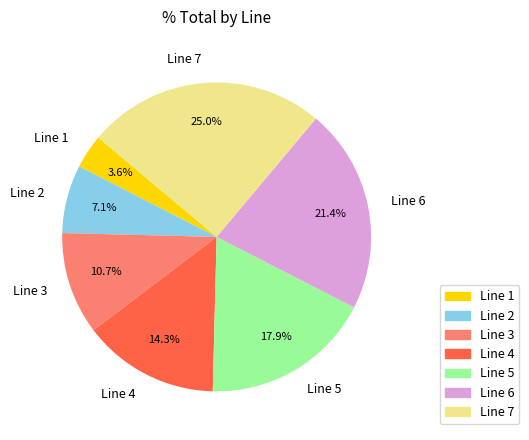

True or false: Line 2 accounts for 7% of the total.

True